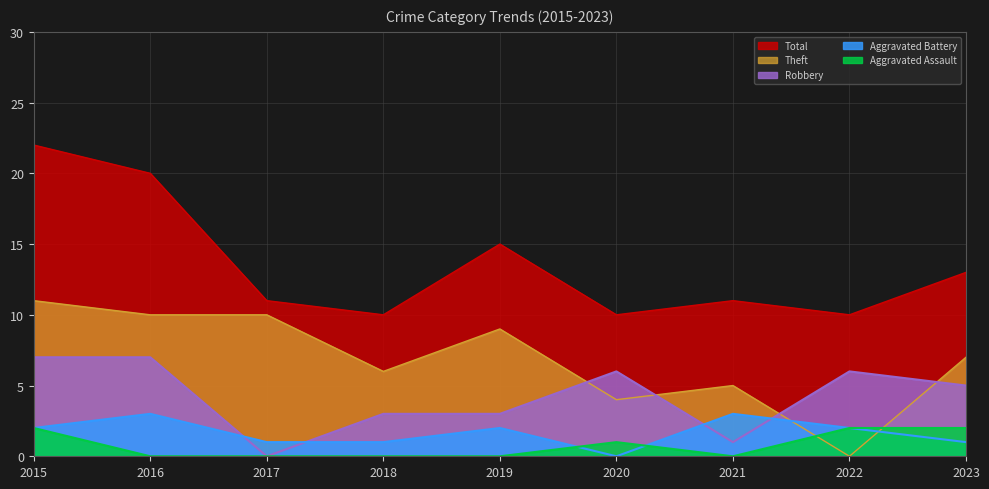

Where is Total nearest to the value 16?

2019